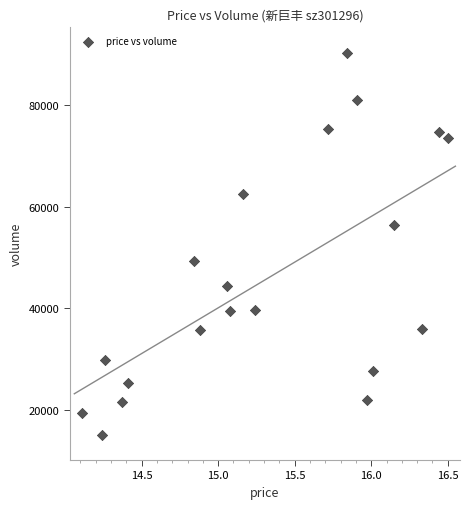

What is the range of Y values (max minus min)?

75064